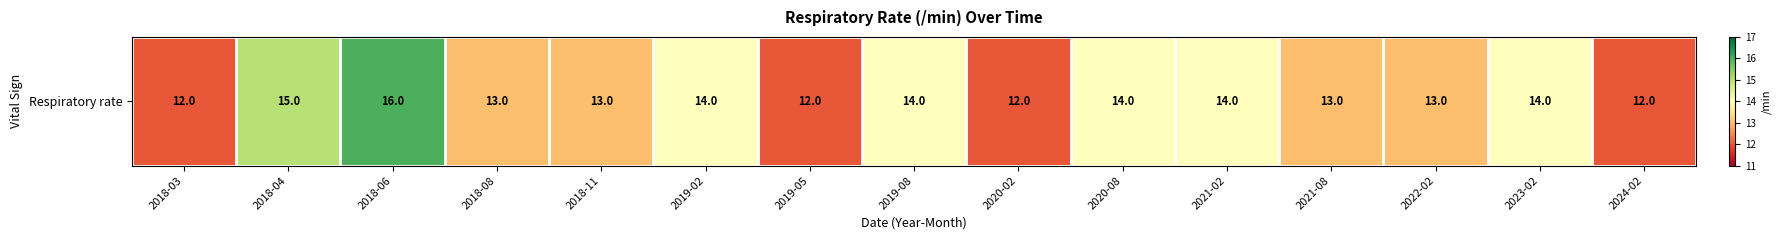

Which label corresponds to the smallest value in the chart?

2018-03